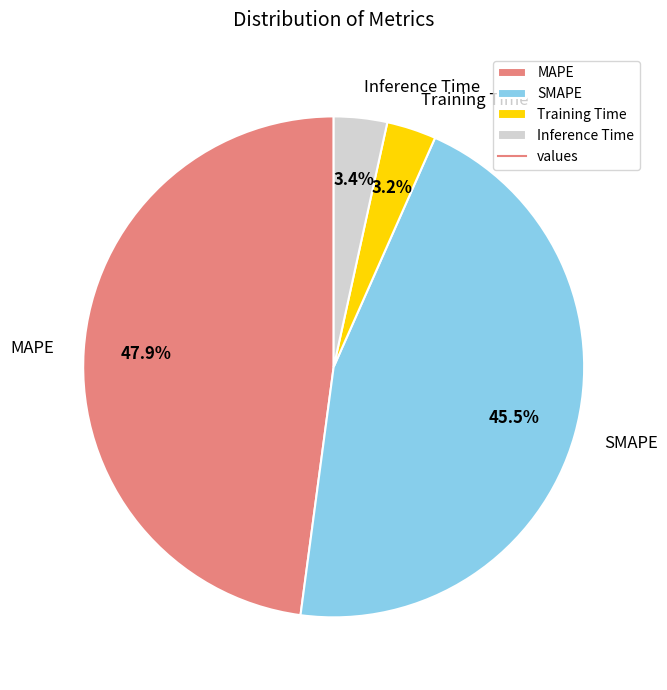

Which slice is the largest?

MAPE